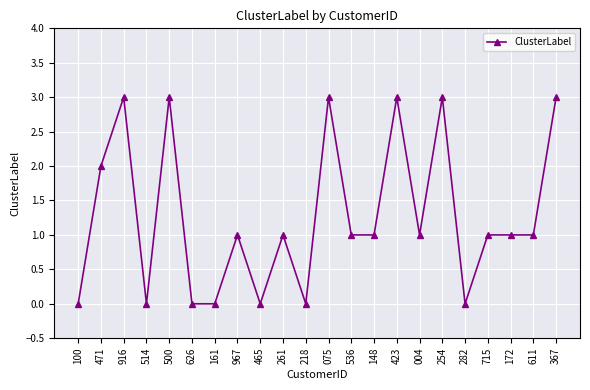

Between 172 and 423, which is larger?

423